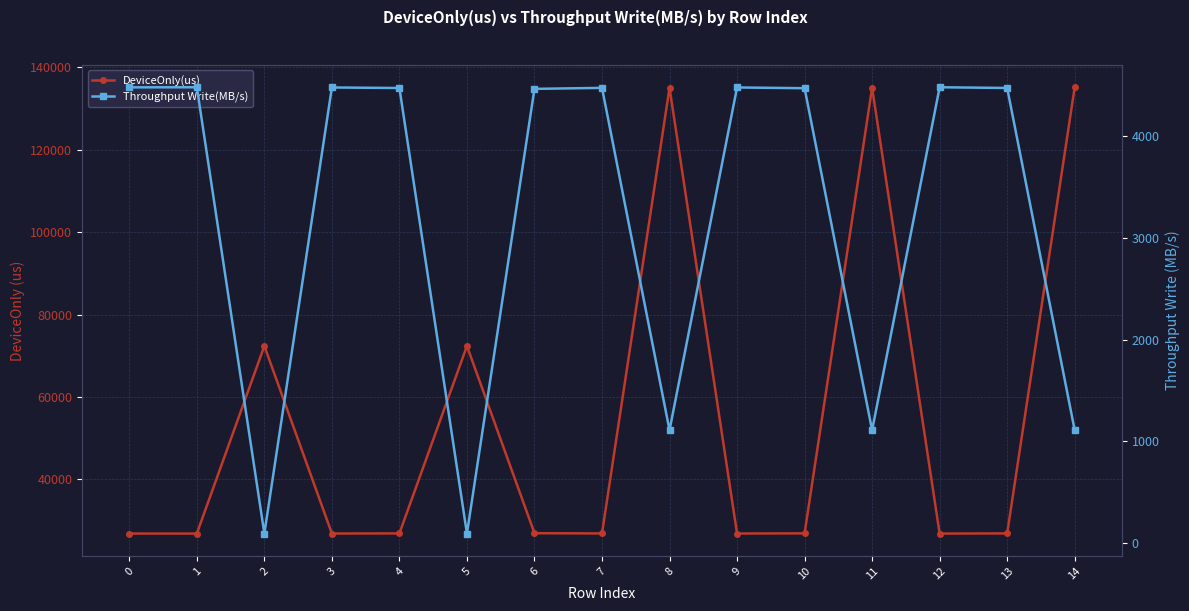

Reading right to left, transcribe all the data shown in this chart.

DeviceOnly(us): 135176.0	26869.3	26827.6	135065.0	26883.6	26838.7	135054.1	26862.7	26922.4	72359.0	26871.4	26840.1	72368.8	26826.9	26833.6
Throughput Write(MB/s): 1109.7	4466.1	4473.0	1110.6	4463.7	4471.2	1110.7	4467.2	4457.2	97.2	4465.7	4470.9	97.2	4473.1	4472.0